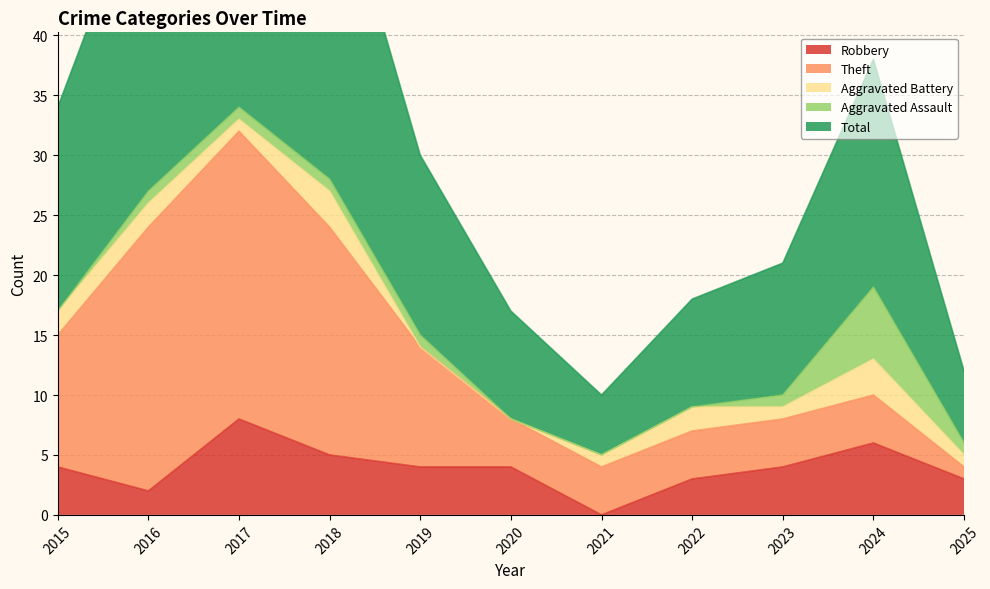

Between 2024 and 2018, which is larger?

2024